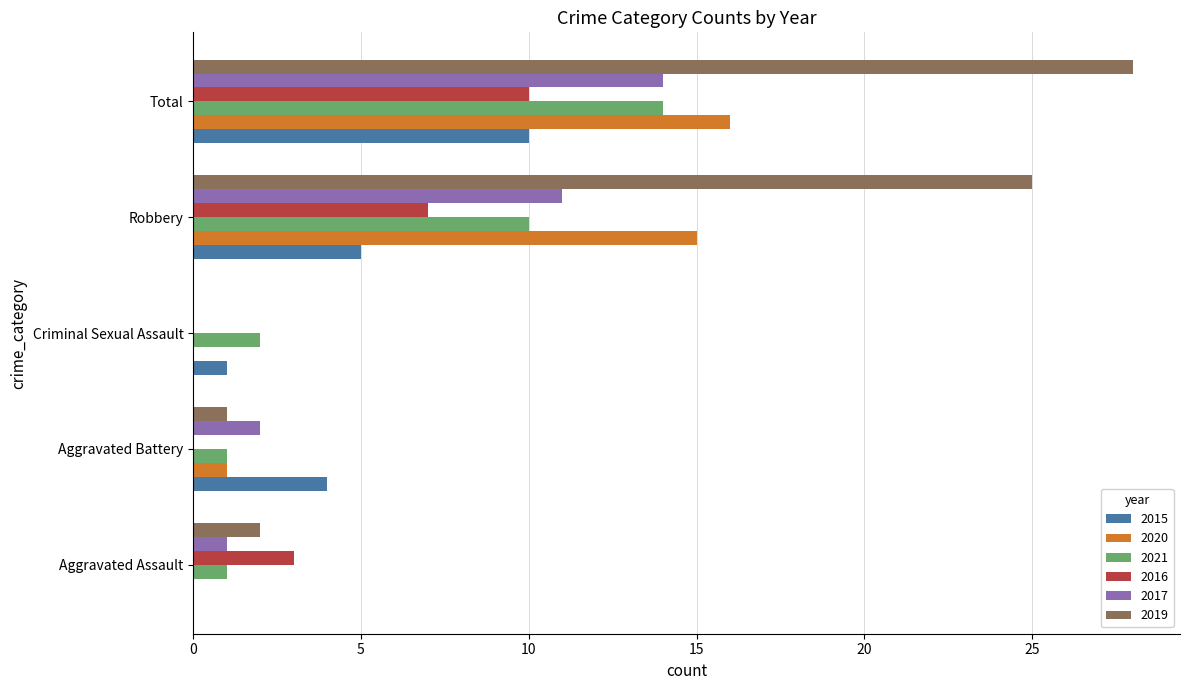

Which series has the largest total across all categories?

2019